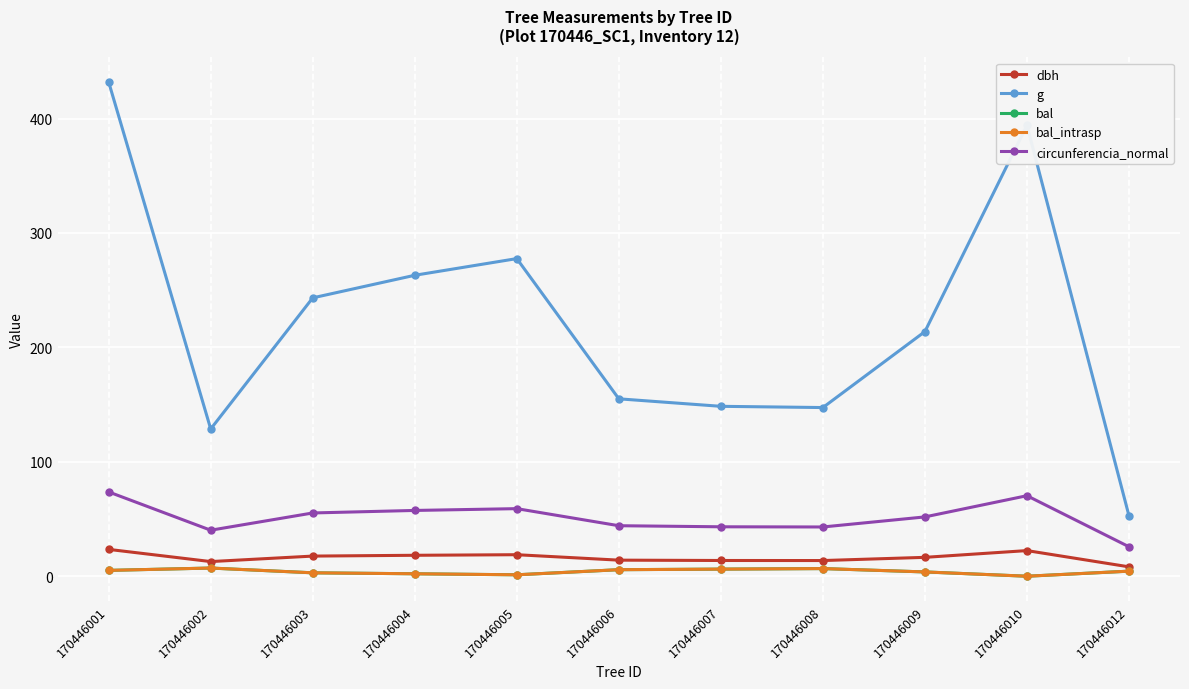

True or false: circunferencia_normal and dbh intersect in this chart.

False